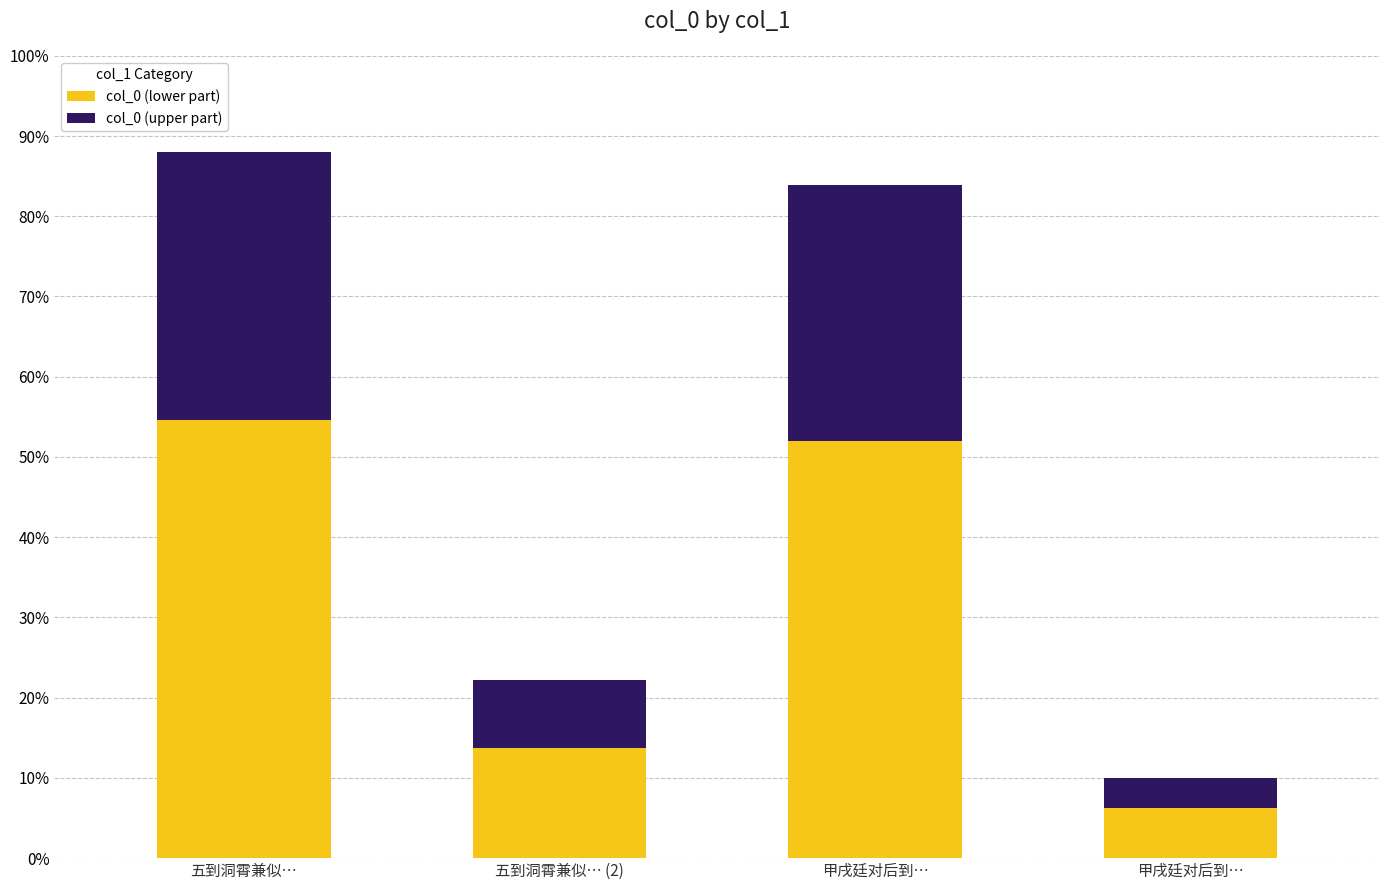

At which label does col_0 (lower part) first exceed 52?

五到洞霄兼似…